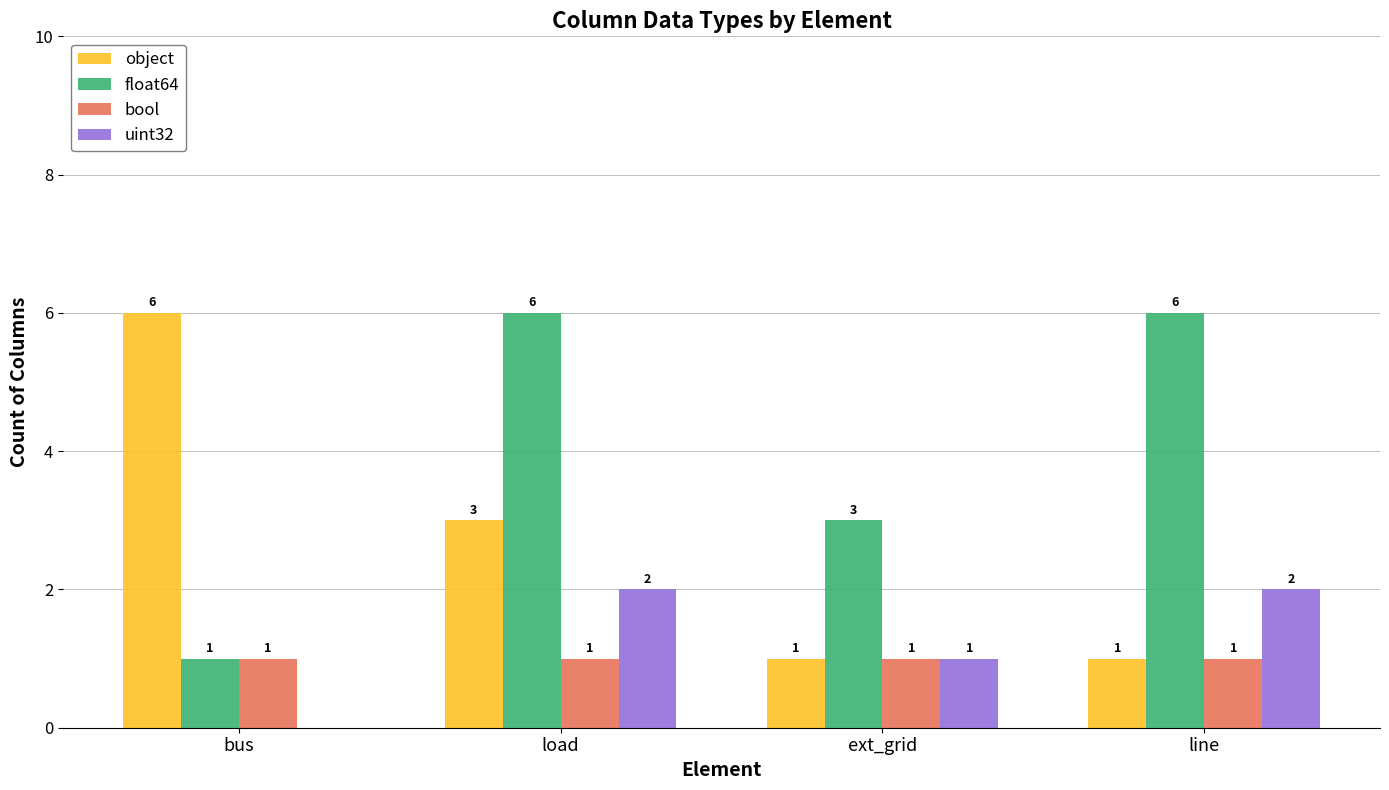

Count the uint32 values in the range 1 to 2.

3